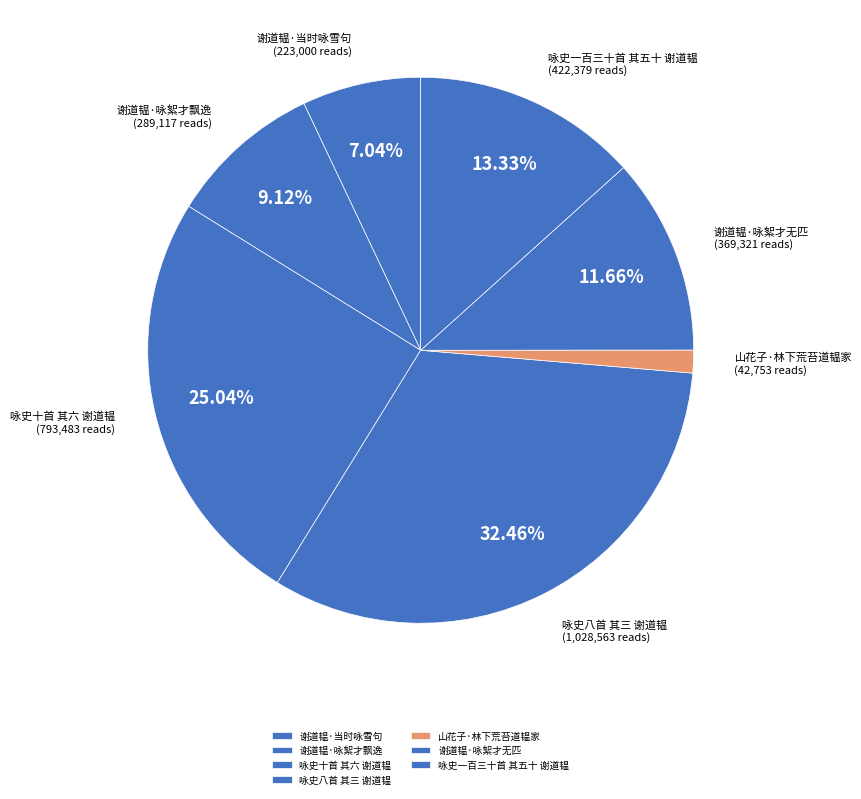

How much of the chart is everything except 谢道韫·咏絮才无匹?

88.3%